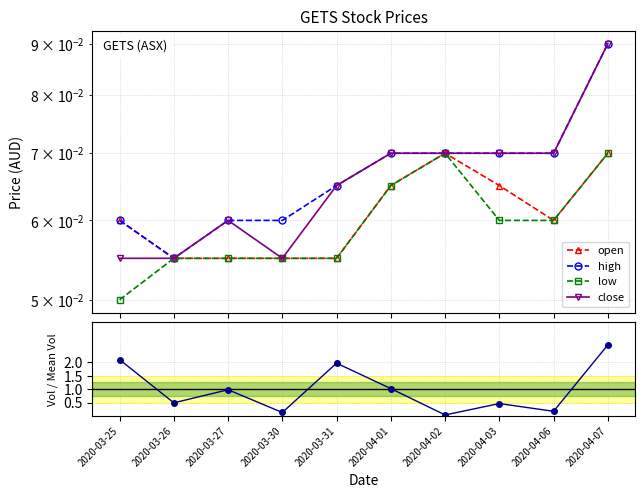

Which has a higher value, 2020-04-07 or 2020-03-25?

2020-04-07